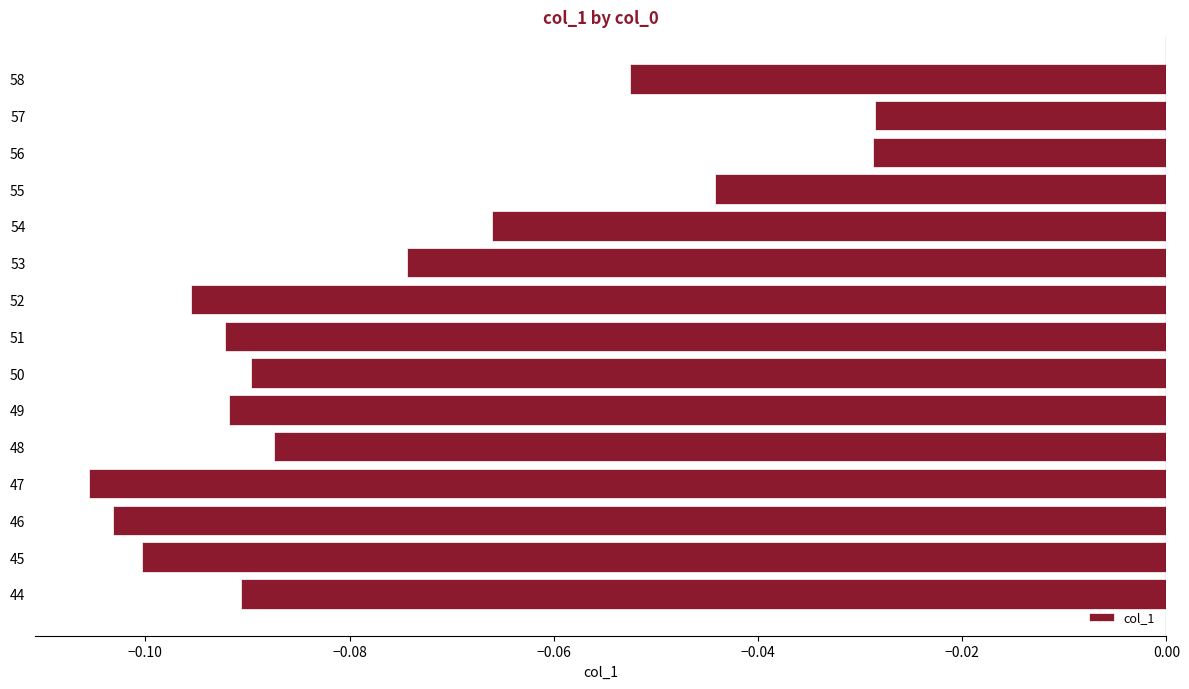

What is the sum of all values?

-1.2